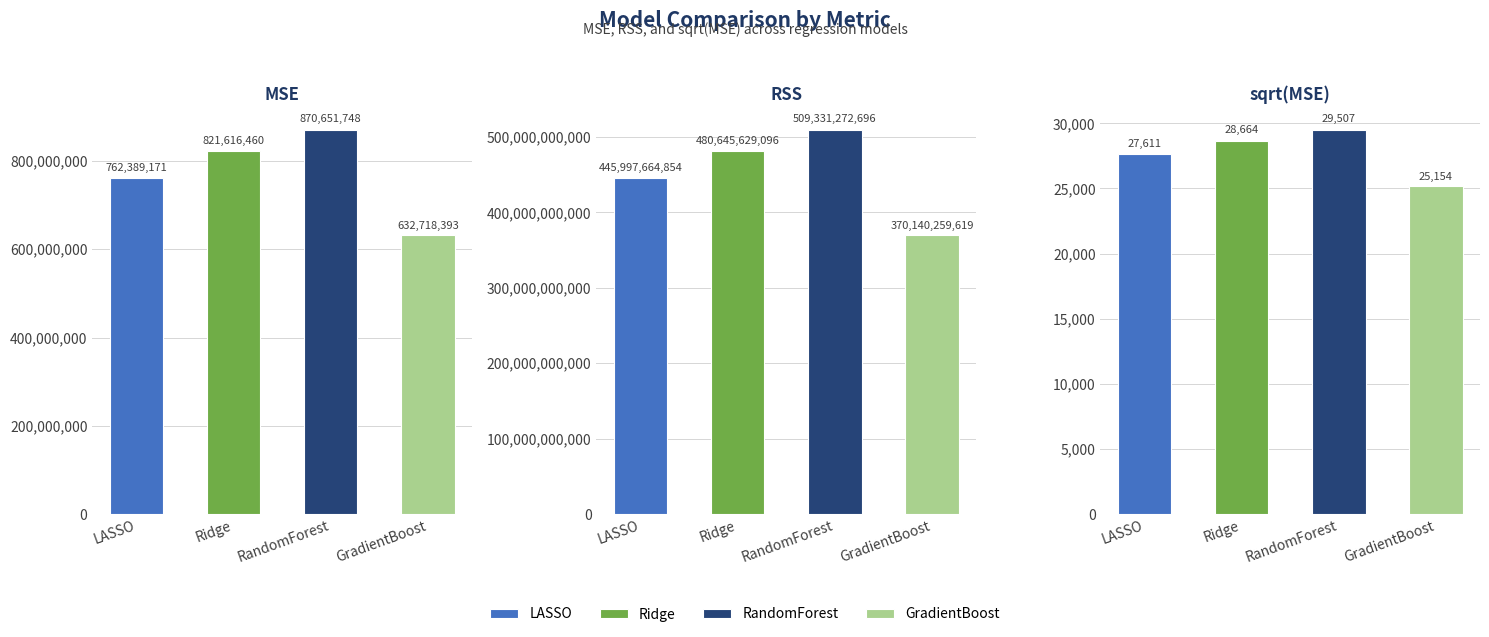

What are all the series names shown in the legend?

LASSO, Ridge, RandomForest, GradientBoost